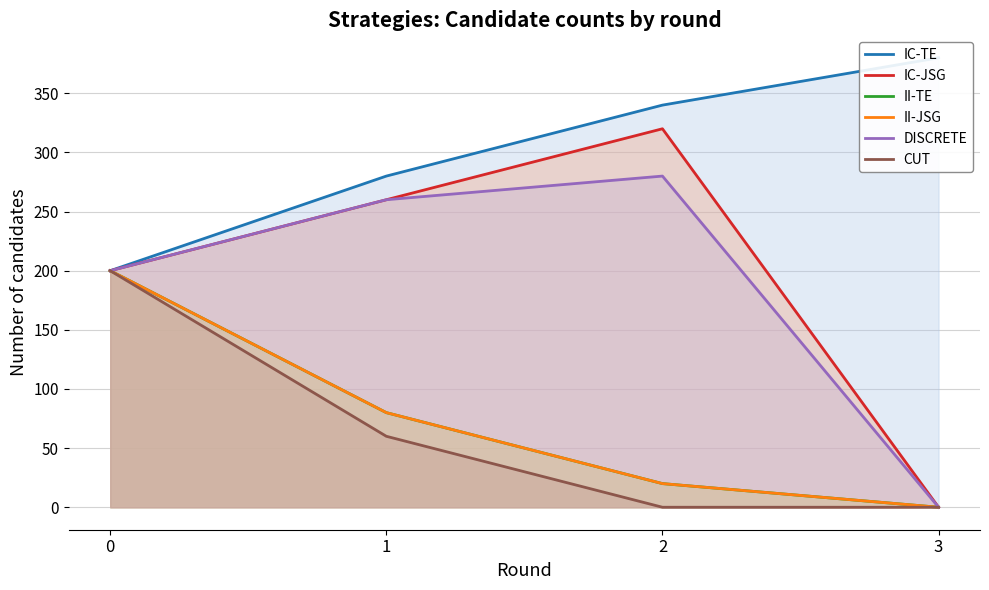

Between 1 and 2, which is larger?

2